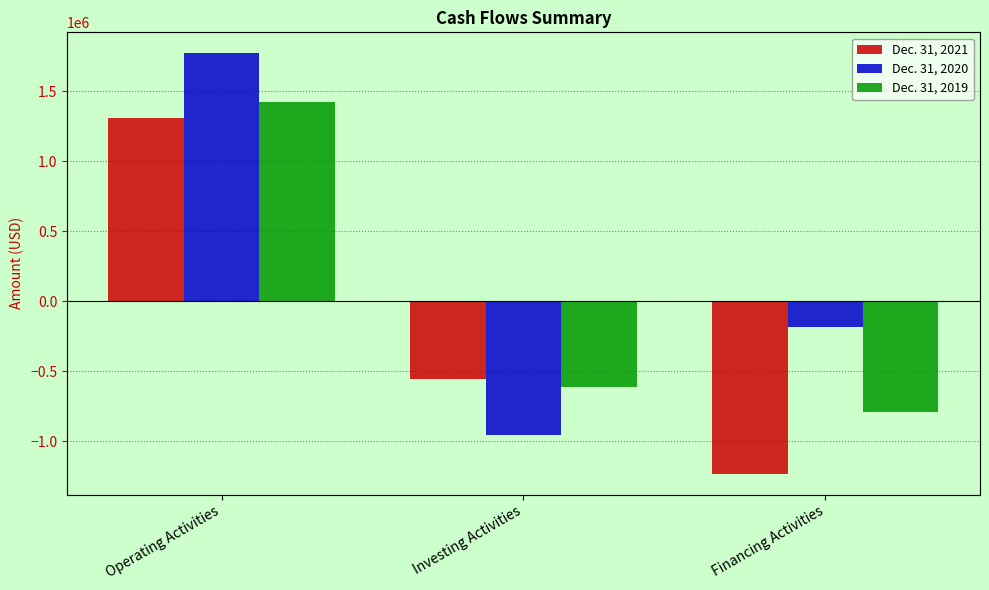

What is the spread (max minus min) of values at Financing Activities?

1044040